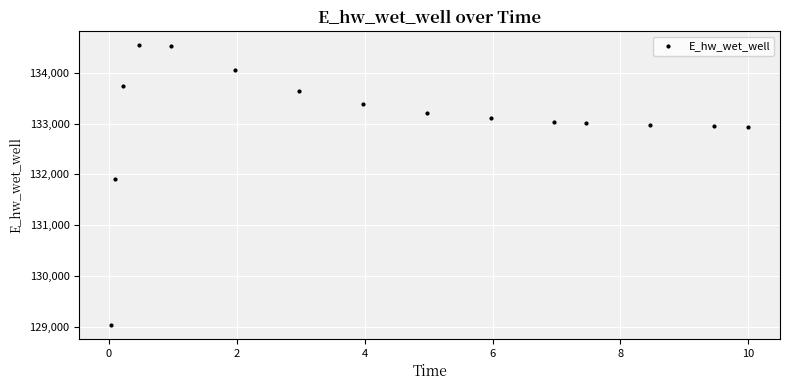

What is the average value?

133071.3